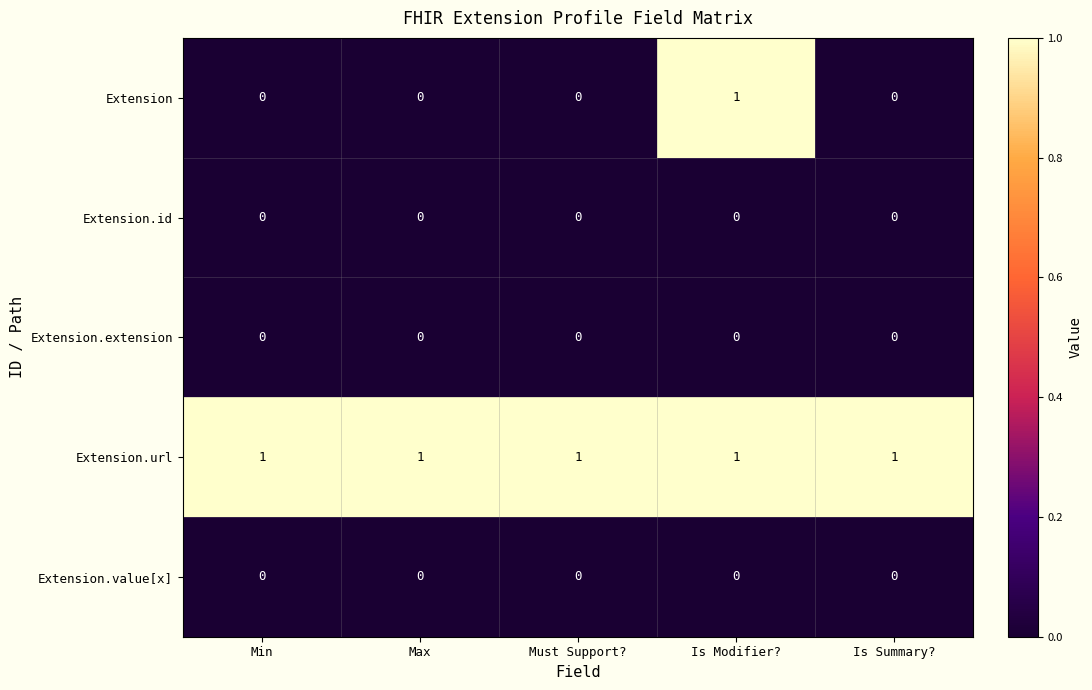

Reading left to right, extract all data points from this chart.

Extension: Min=0	Max=0	Must Support?=0	Is Modifier?=1	Is Summary?=0
Extension.id: Min=0	Max=0	Must Support?=0	Is Modifier?=0	Is Summary?=0
Extension.extension: Min=0	Max=0	Must Support?=0	Is Modifier?=0	Is Summary?=0
Extension.url: Min=1	Max=1	Must Support?=1	Is Modifier?=1	Is Summary?=1
Extension.value[x]: Min=0	Max=0	Must Support?=0	Is Modifier?=0	Is Summary?=0